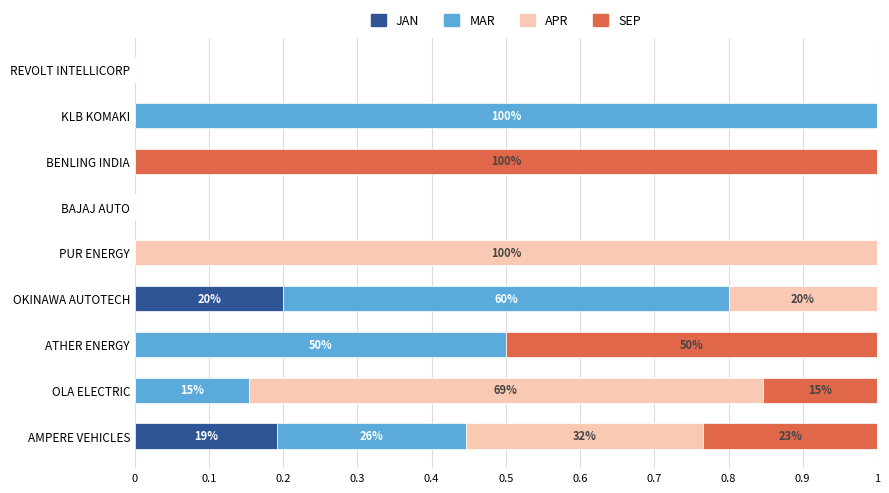

The value of JAN at OLA ELECTRIC is -0.1. True or false?

False